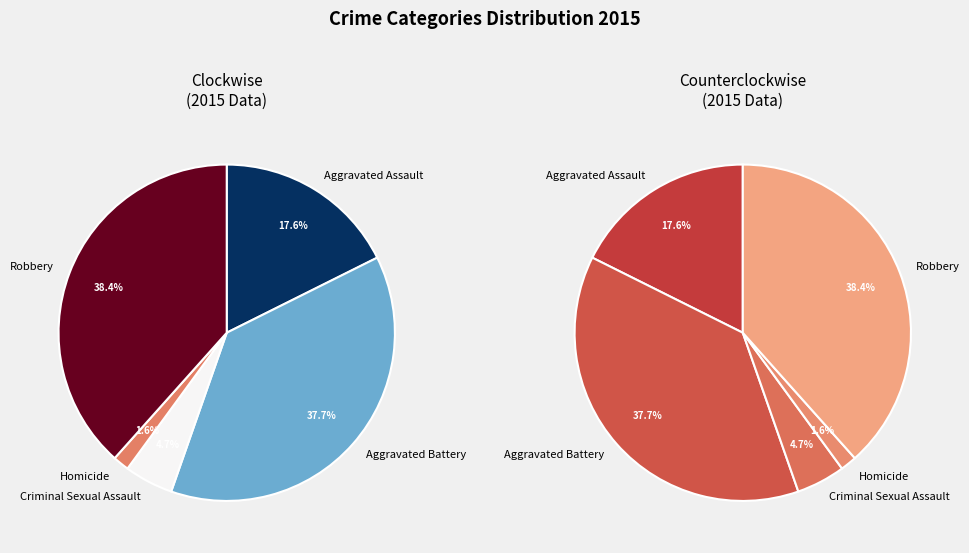

Does Homicide represent more than half of the total?

No